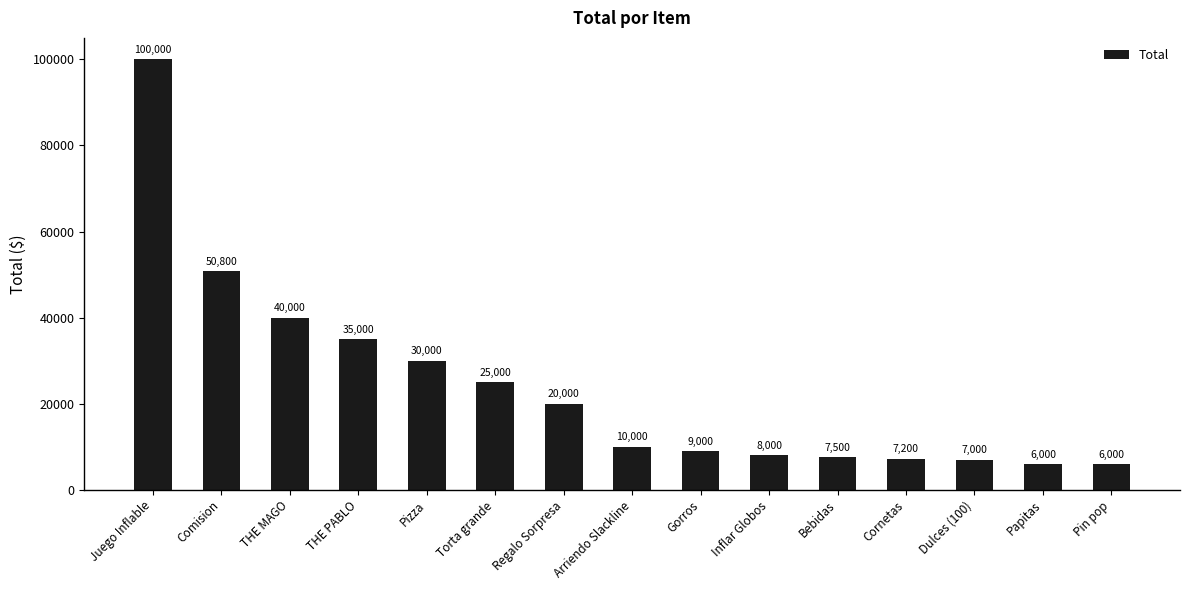

Reading left to right, list all the values displayed in this chart.

100000	50800	40000	35000	30000	25000	20000	10000	9000	8000	7500	7200	7000	6000	6000